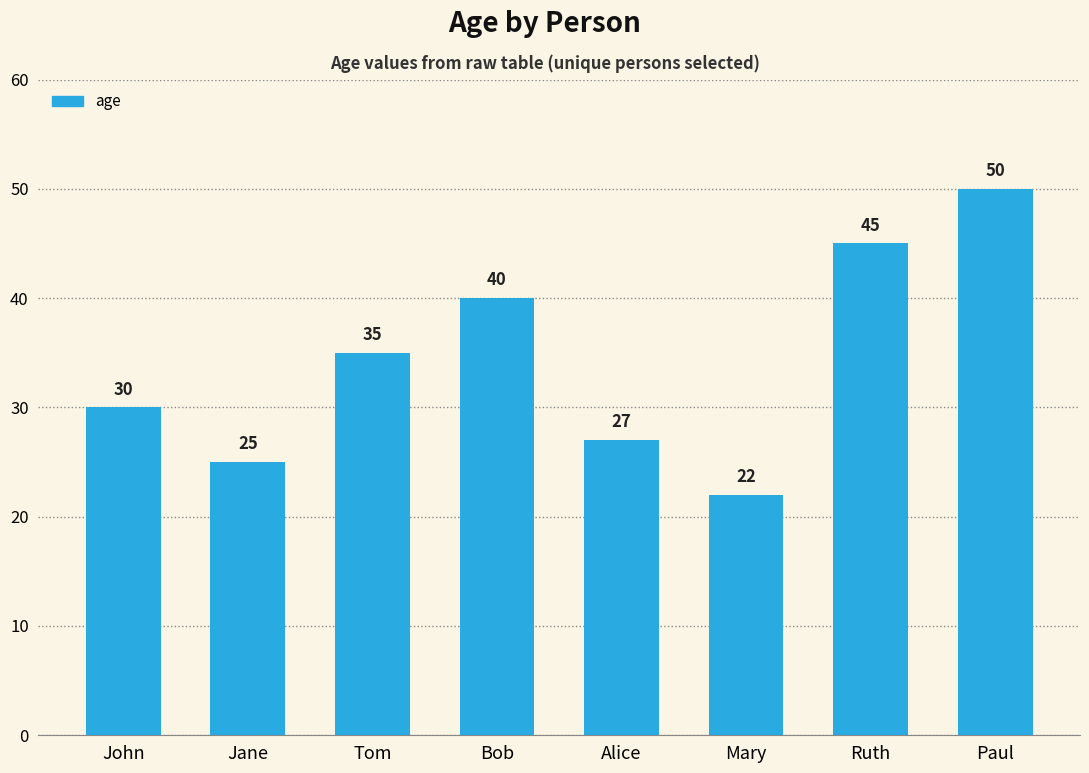

How many series are shown in this chart?

1